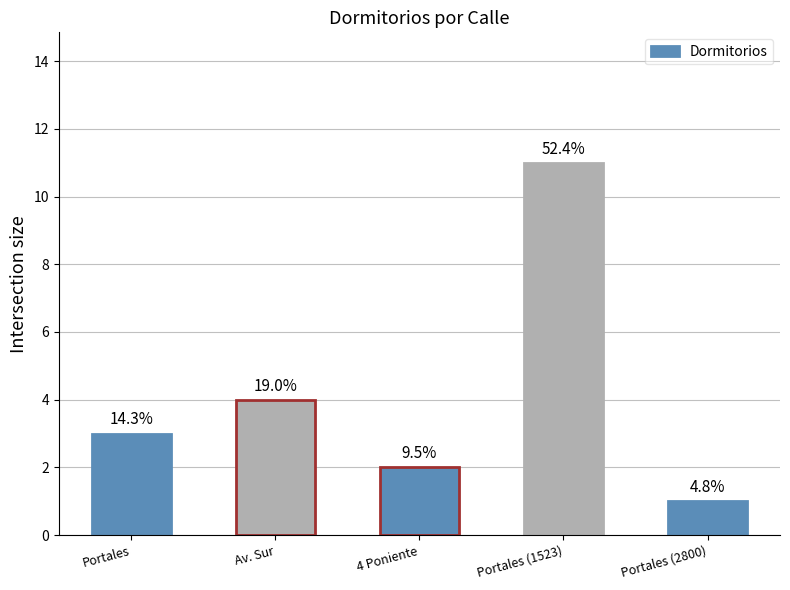

Rank the categories by value from lowest to highest.

Portales (2800), 4 Poniente, Portales, Av. Sur, Portales (1523)